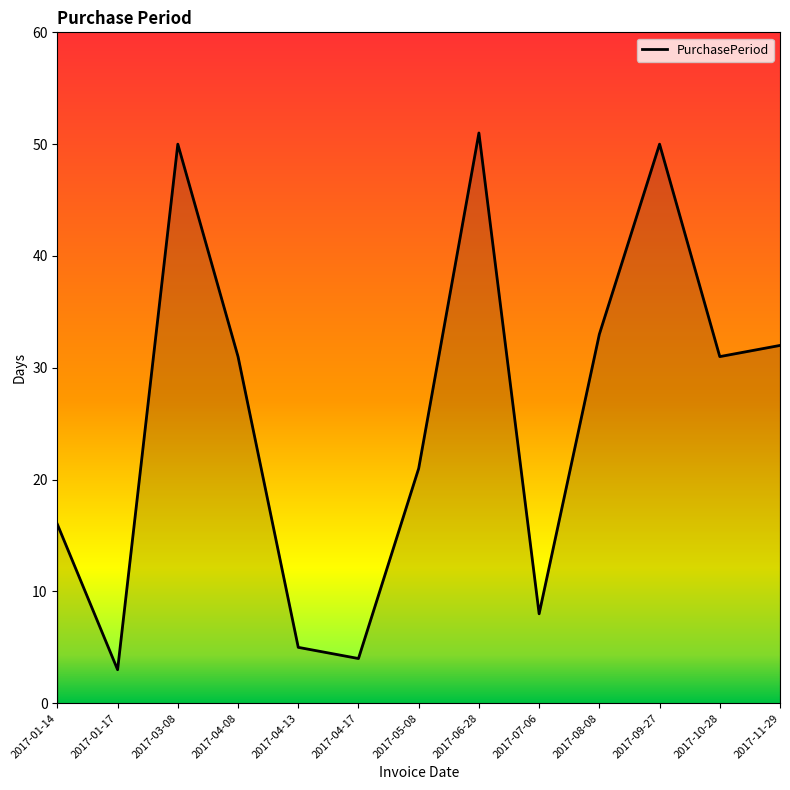

Reading right to left, extract all data points from this chart.

2017-11-29=32	2017-10-28=31	2017-09-27=50	2017-08-08=33	2017-07-06=8	2017-06-28=51	2017-05-08=21	2017-04-17=4	2017-04-13=5	2017-04-08=31	2017-03-08=50	2017-01-17=3	2017-01-14=16